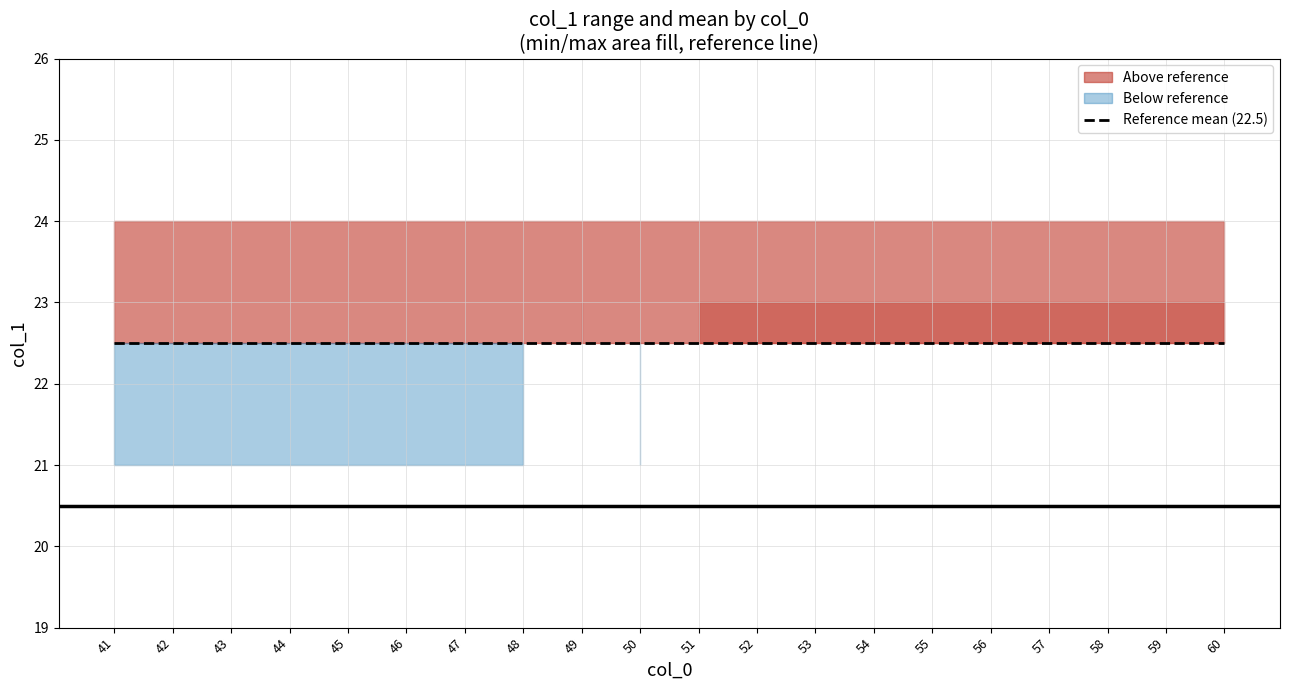

Is the value of col_1_max at 52 greater than the value of col_1_min at 43?

Yes